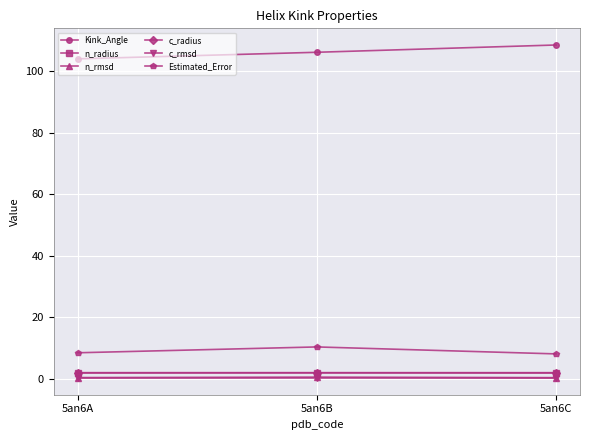

What is the maximum value shown in the chart?

108.5